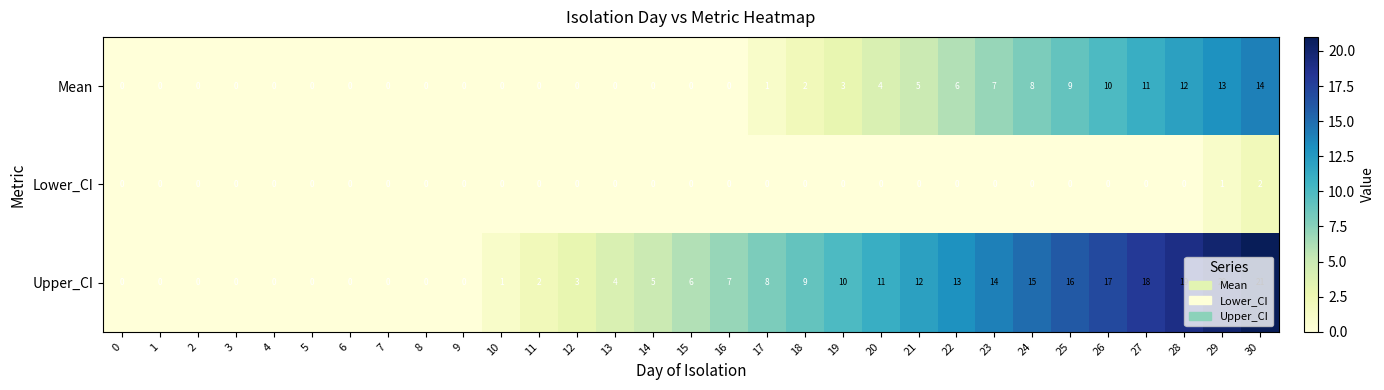

What is the spread (max minus min) of values at 20?

11